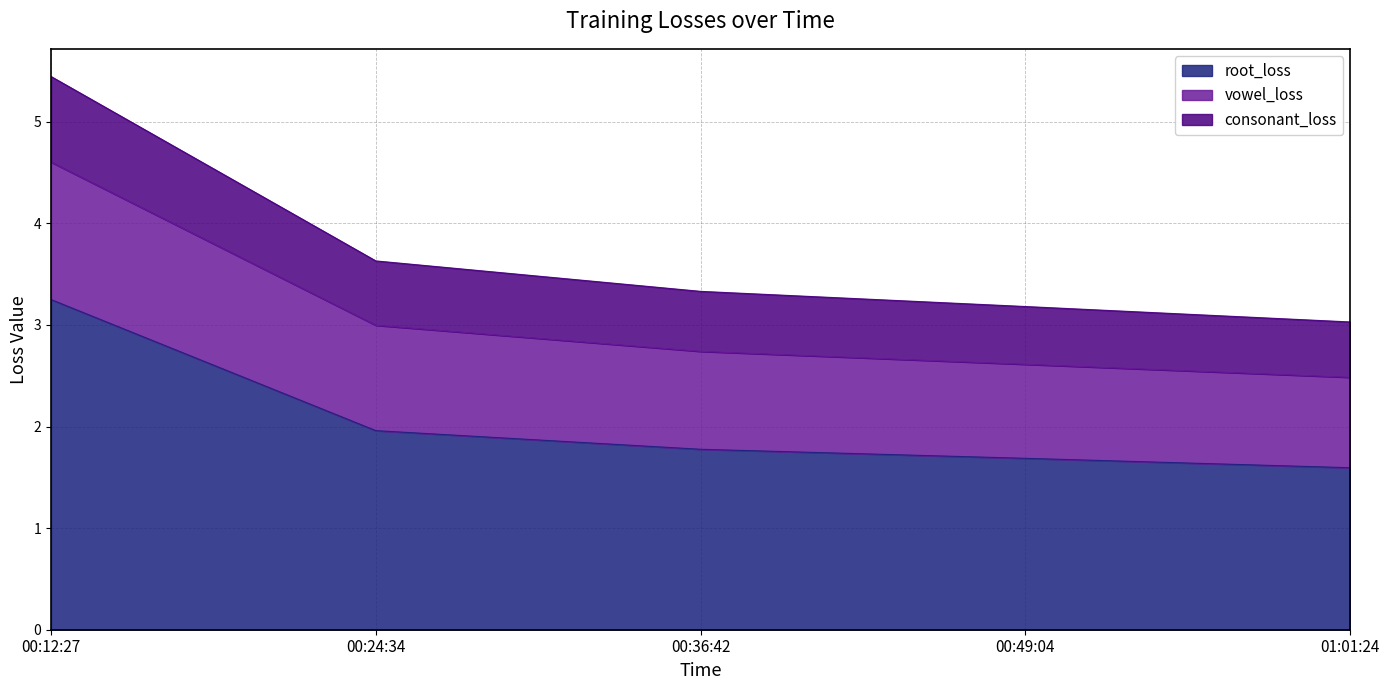

True or false: root_loss and consonant_loss intersect in this chart.

False